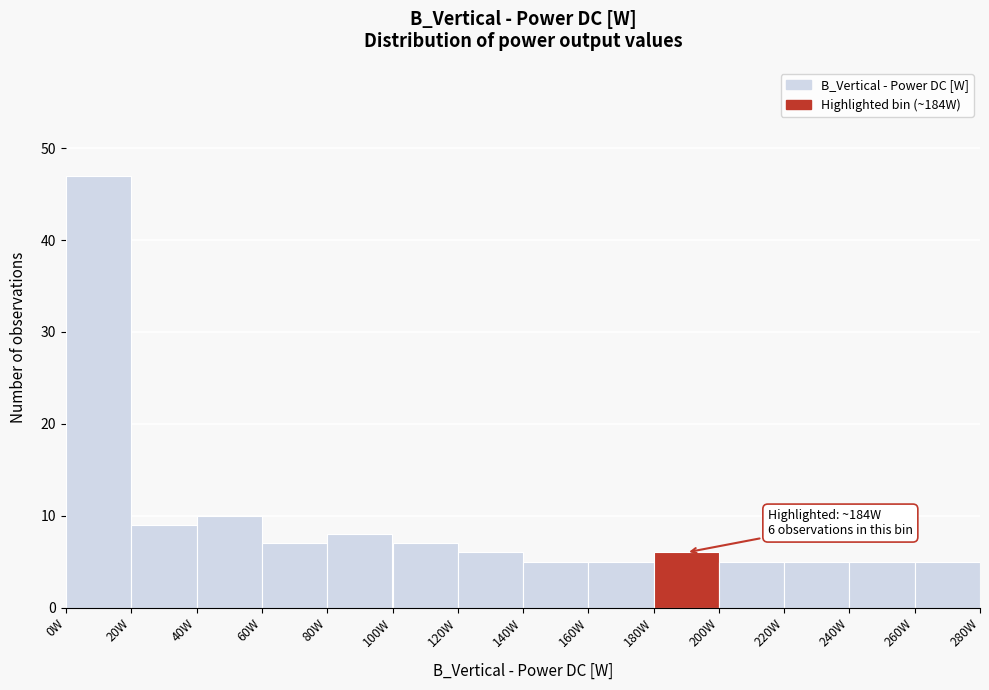

Which range on the x-axis has the tallest bar?

0 to 20